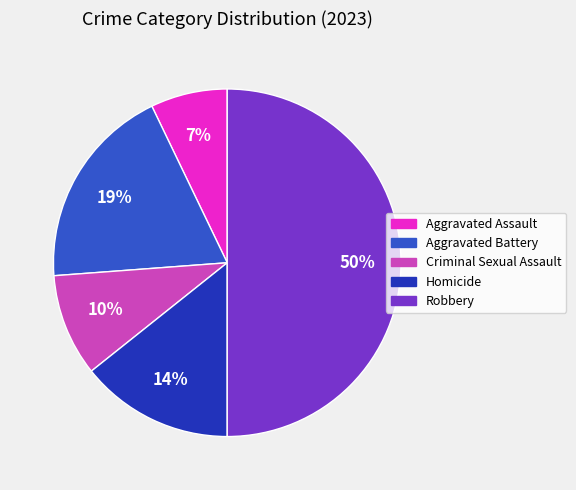

Is Aggravated Assault the majority of the pie?

No